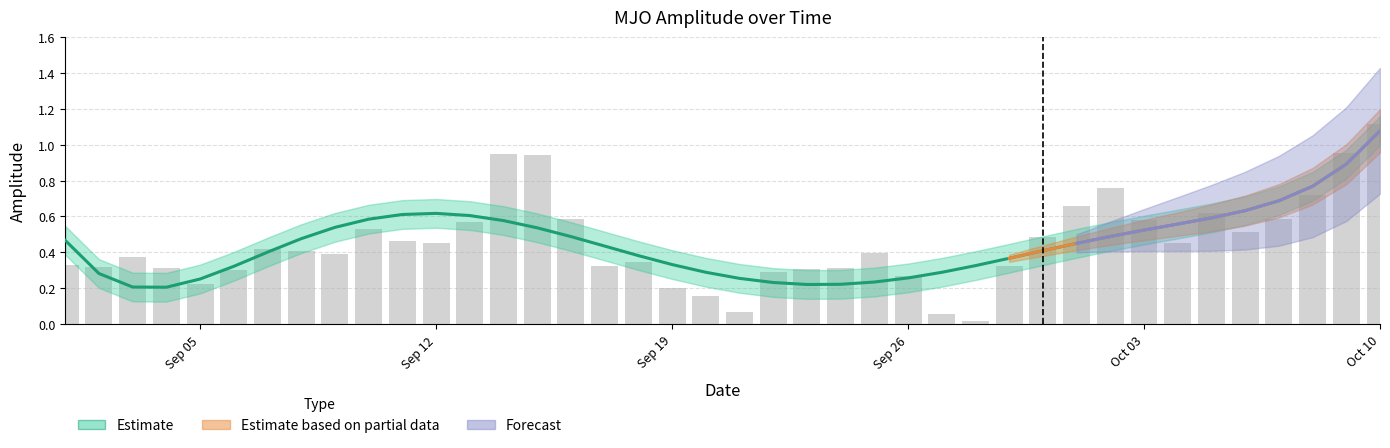

Rank the categories by value from highest to lowest.

2022-10-10, 2022-10-09, 2022-09-14, 2022-09-15, 2022-10-02, 2022-10-08, 2022-10-01, 2022-10-05, 2022-09-16, 2022-10-07, 2022-10-03, 2022-09-13, 2022-09-10, 2022-10-06, 2022-09-30, 2022-09-11, 2022-10-04, 2022-09-12, 2022-09-07, 2022-09-08, 2022-09-25, 2022-09-09, 2022-09-03, 2022-09-18, 2022-09-01, 2022-09-17, 2022-09-29, 2022-09-02, 2022-09-04, 2022-09-24, 2022-09-23, 2022-09-06, 2022-09-22, 2022-09-26, 2022-09-05, 2022-09-19, 2022-09-20, 2022-09-21, 2022-09-27, 2022-09-28